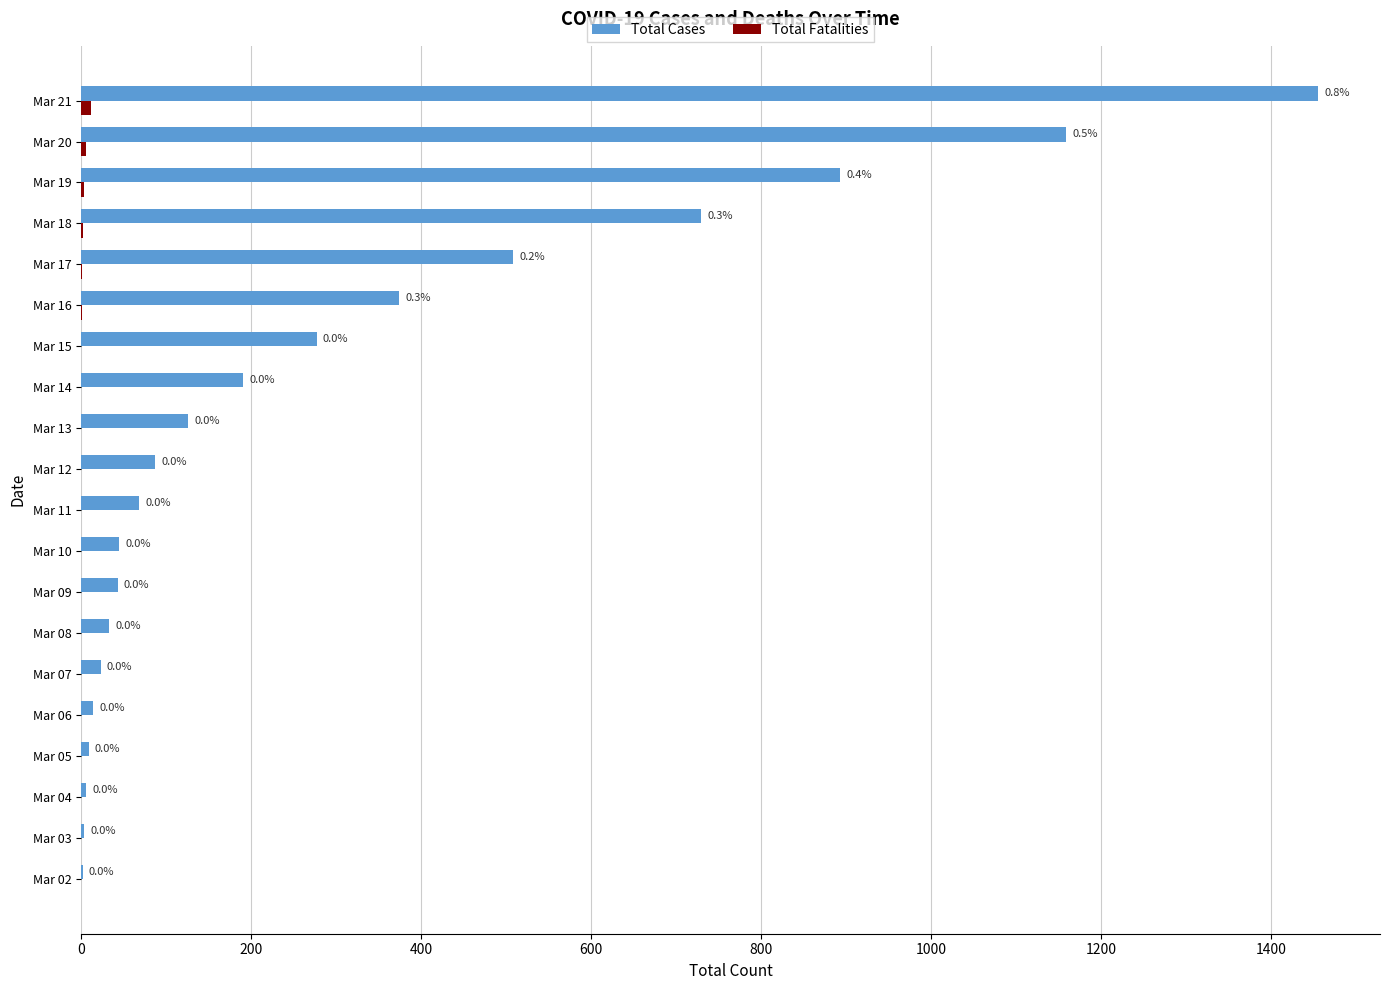

How many data points does each series have?

20